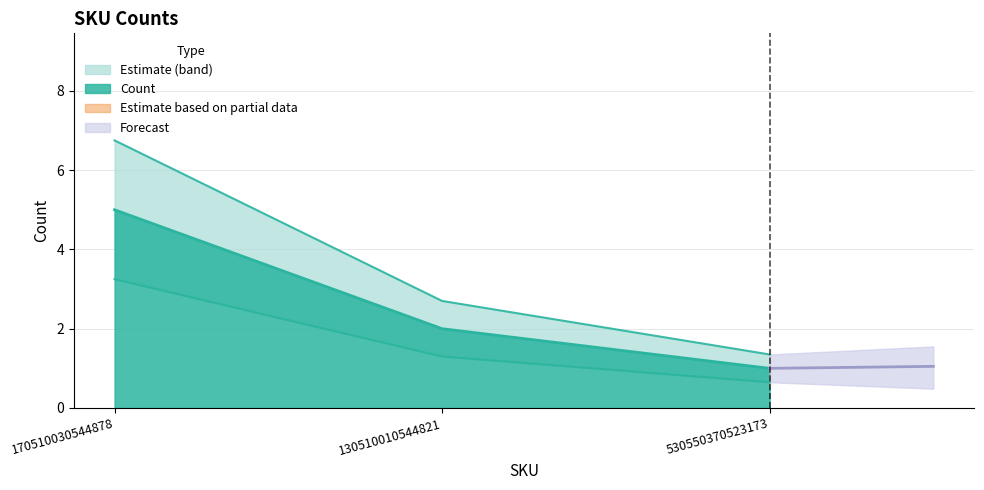

True or false: the data shows 0.7 at 530550370523173.

True